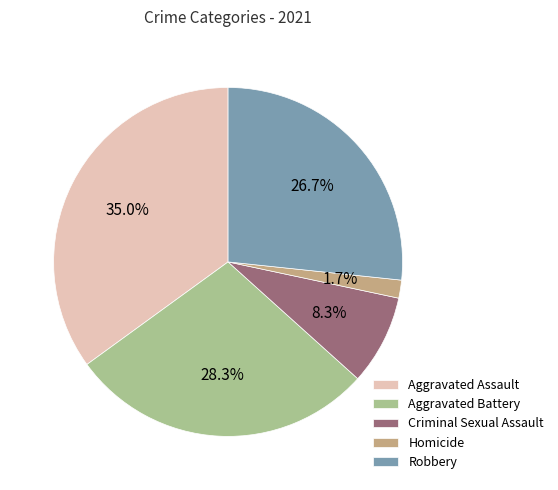

What percentage is the Criminal Sexual Assault slice, to the nearest percent?

8%